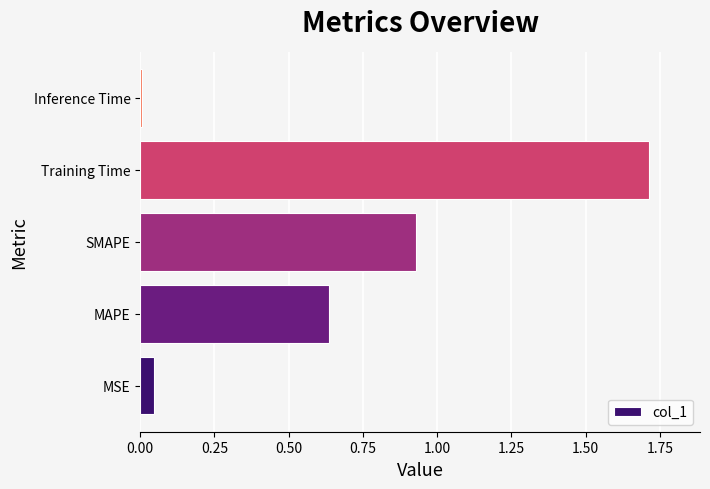

The chart shows a value of 0.0 at MSE. True or false?

True